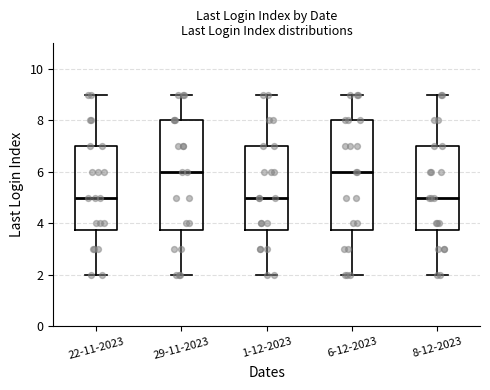

Where is the upper edge of the box for 1-12-2023 on the y-axis? The values are not printed on the chart, so give them approximately, as read against the axis.

7.0